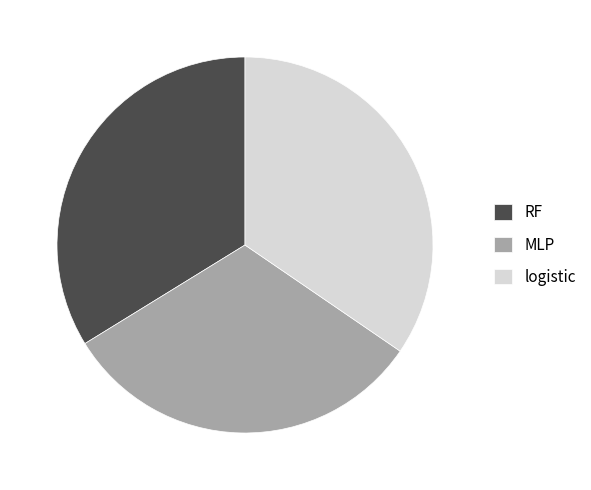

True or false: logistic accounts for 35% of the total.

True